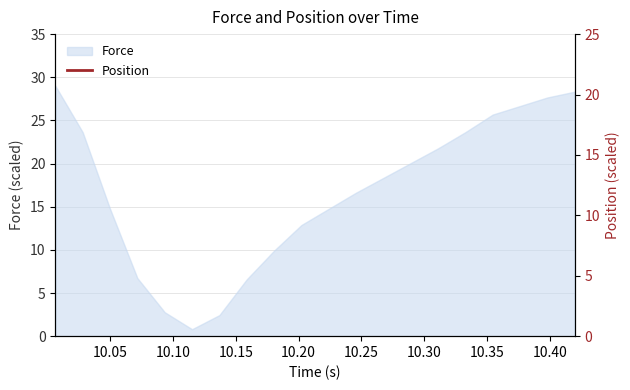

What is the highest value of the Force series?

29.0